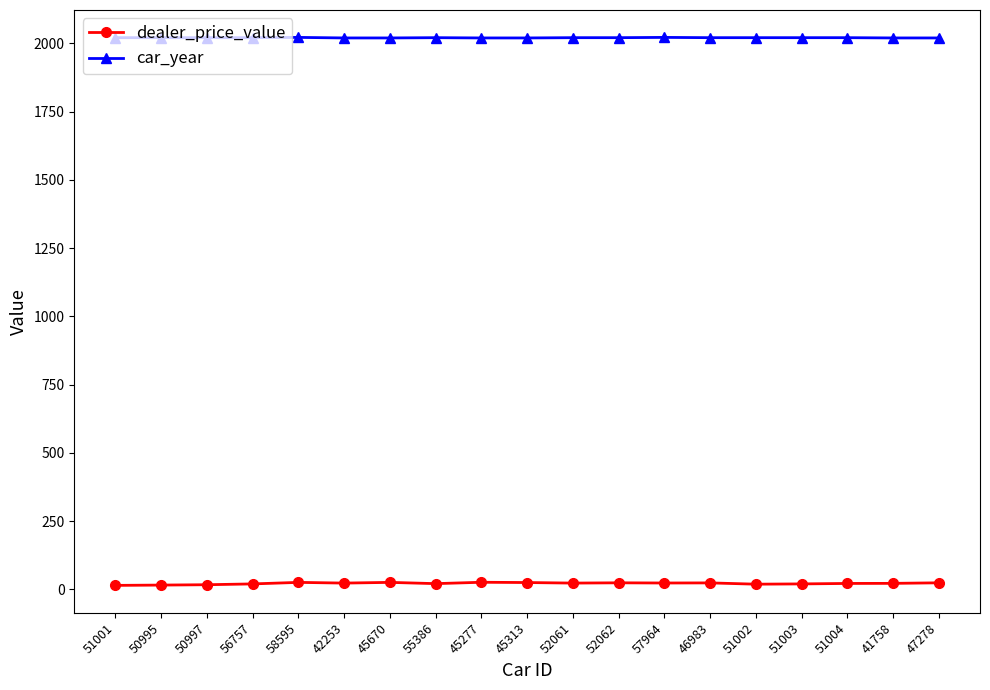

What is the minimum value for car_year?

2020.0